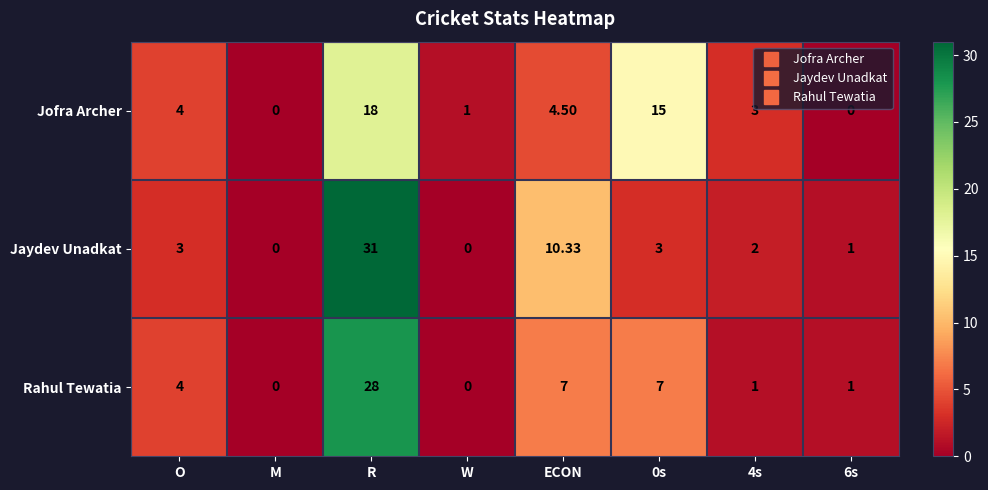

Where is Jofra Archer nearest to the value 9?

ECON